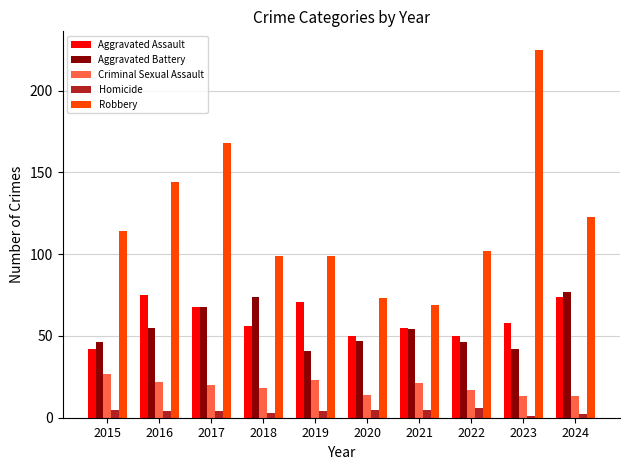

Between 2021 and 2024, which series saw the biggest shift?

Robbery